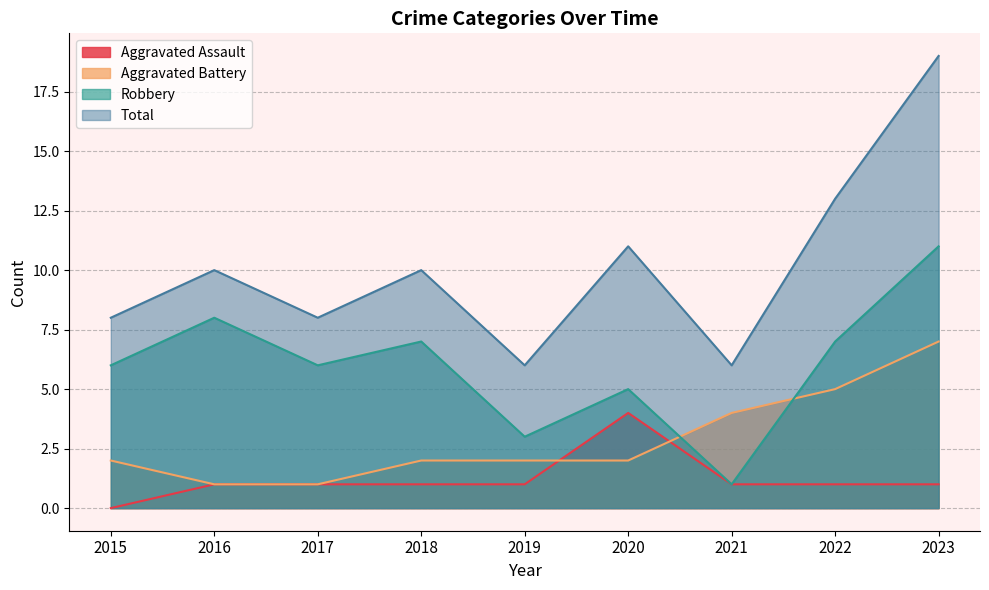

Which series has the largest total across all categories?

Total